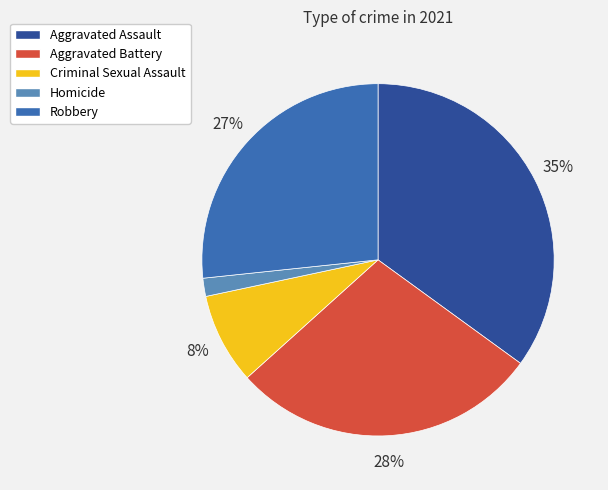

Between Robbery and Aggravated Assault, which is larger?

Aggravated Assault